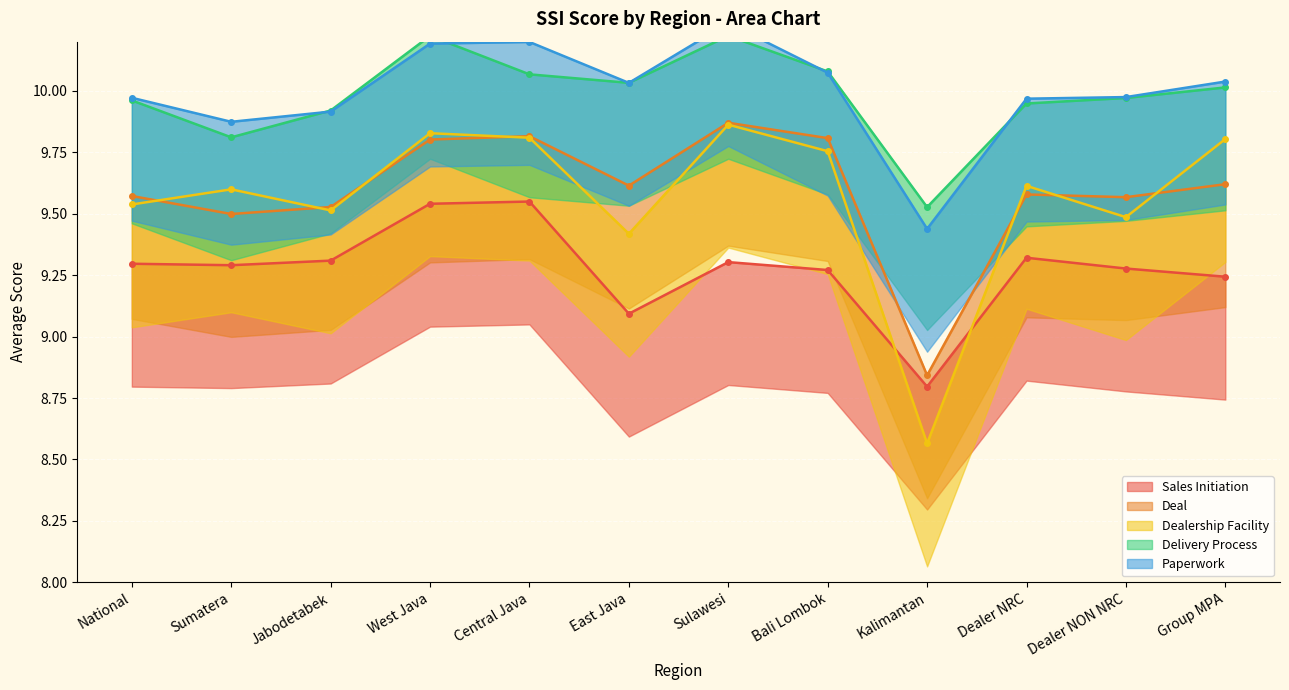

At which label is Deal closest to 9?

Kalimantan